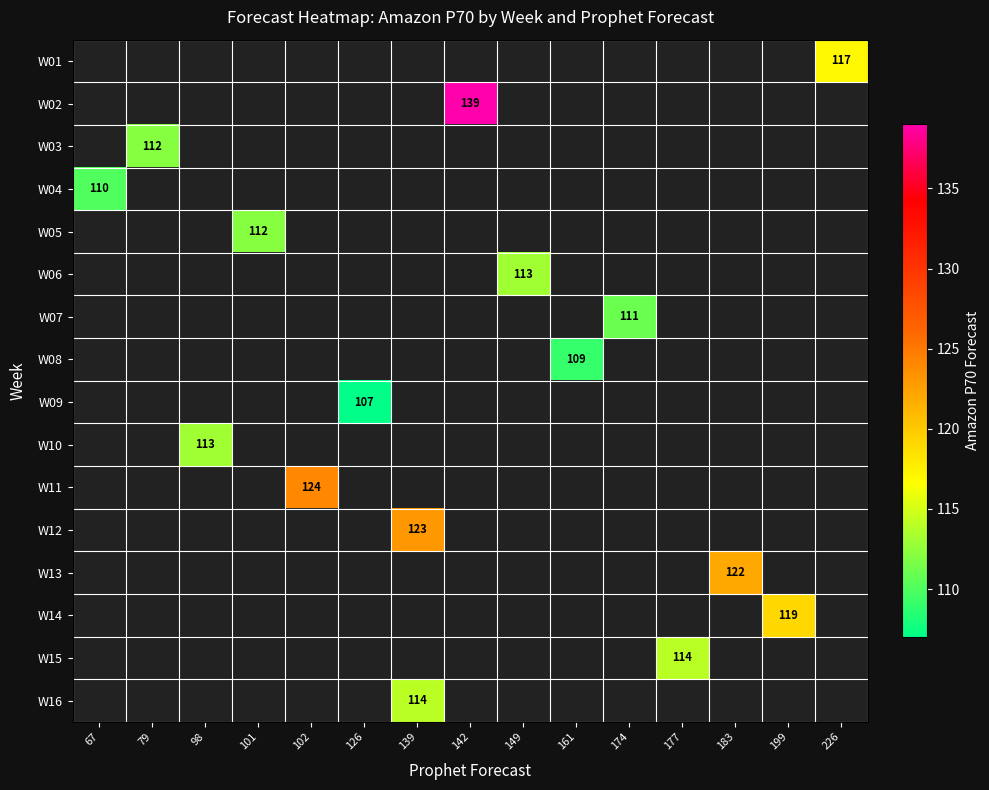

Is the value of W16 at 139 greater than the value of W03 at 79?

Yes